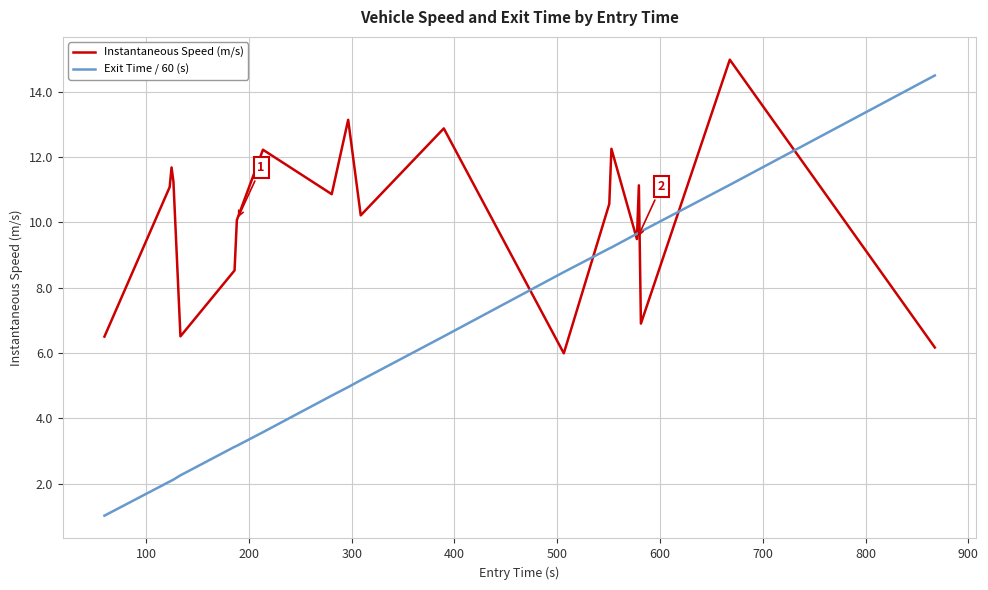

What are all the series names shown in the legend?

Instantaneous Speed (m/s), Exit Time / 60 (s)